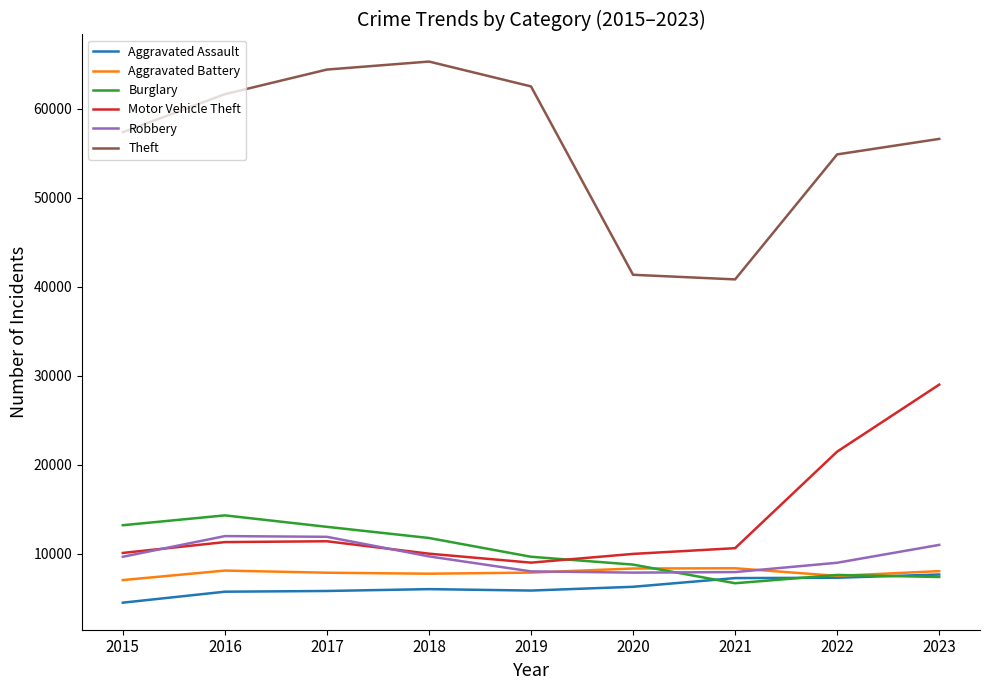

In Theft, how many points are higher than both neighbors (excluding endpoints)?

1